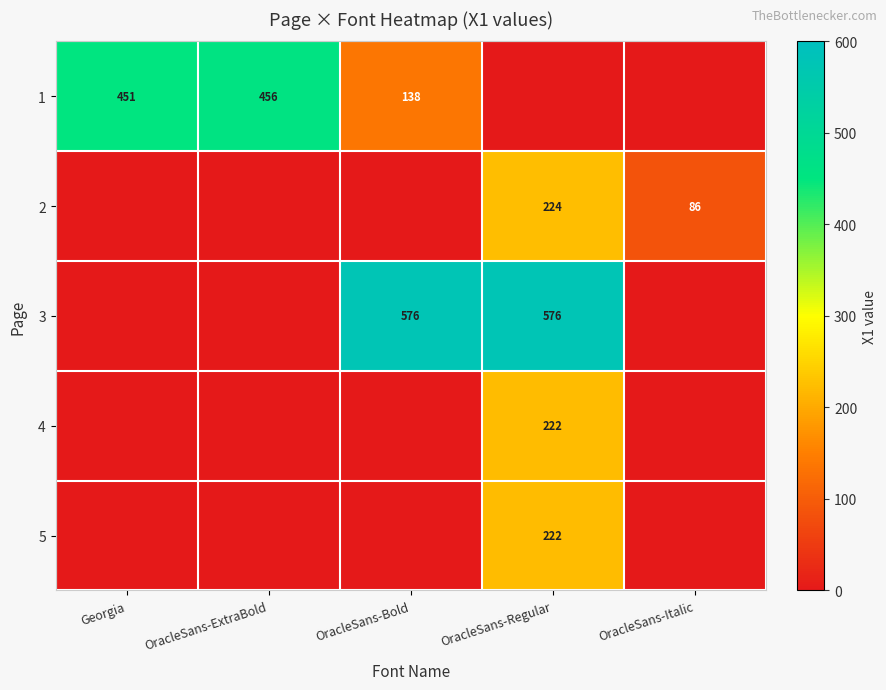

The 1 series shows 196 at OracleSans-Bold. True or false?

False